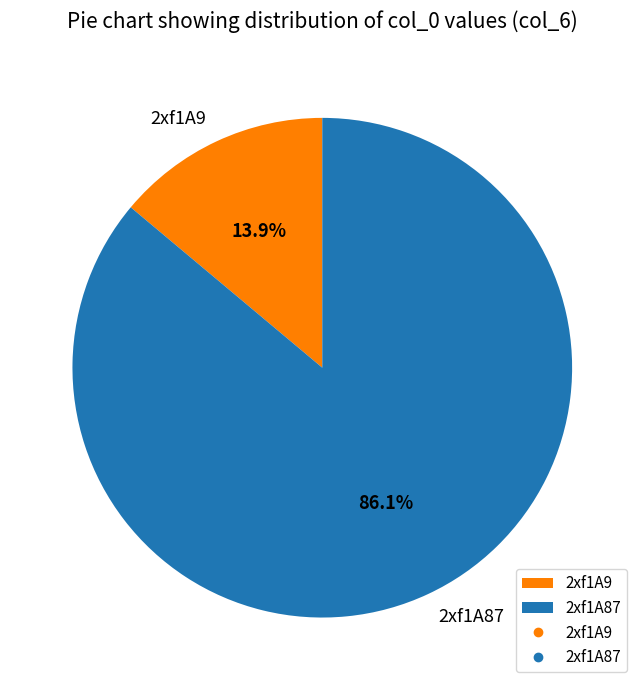

Does 2xf1A87 represent more than half of the total?

Yes